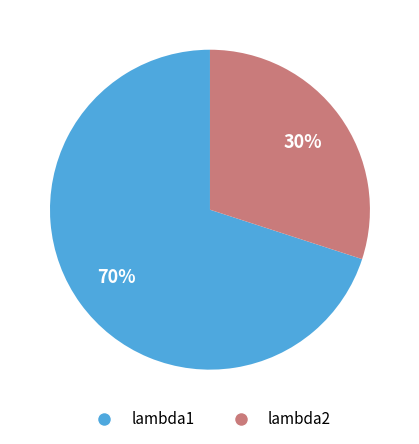

Which category accounts for the majority?

lambda1